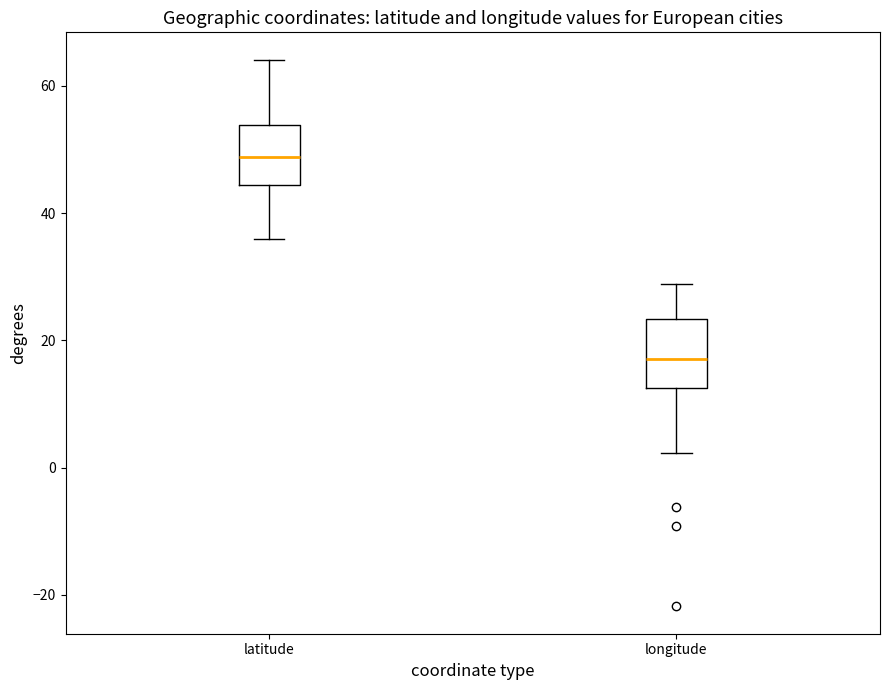

Where does the median line of the box for longitude sit on the y-axis? The values are not printed on the chart, so give them approximately, as read against the axis.

18